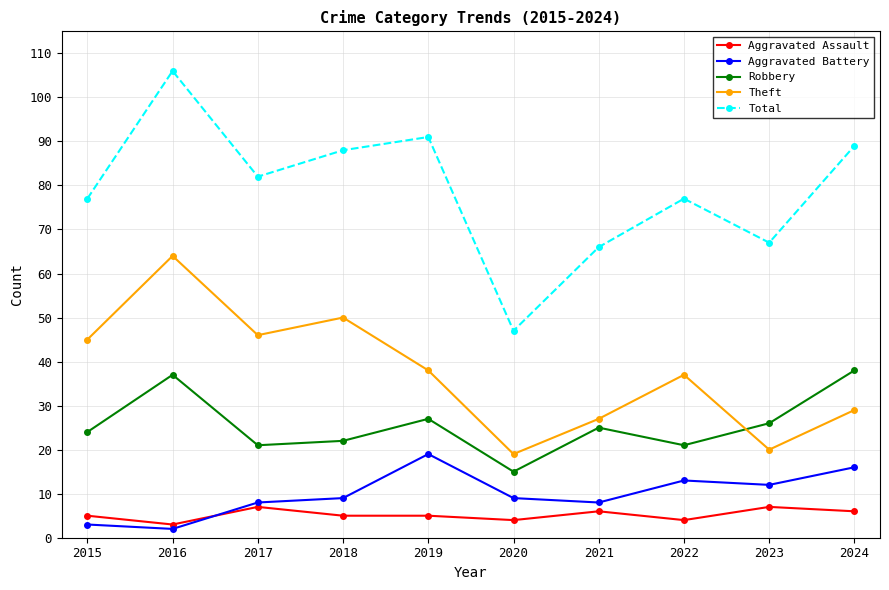

What is the difference between the second highest and second lowest values in the Robbery series?

16